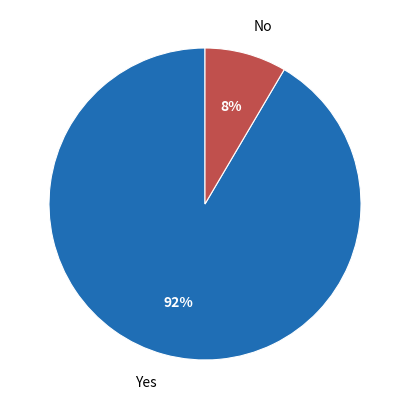

Is there a majority slice in this chart?

Yes